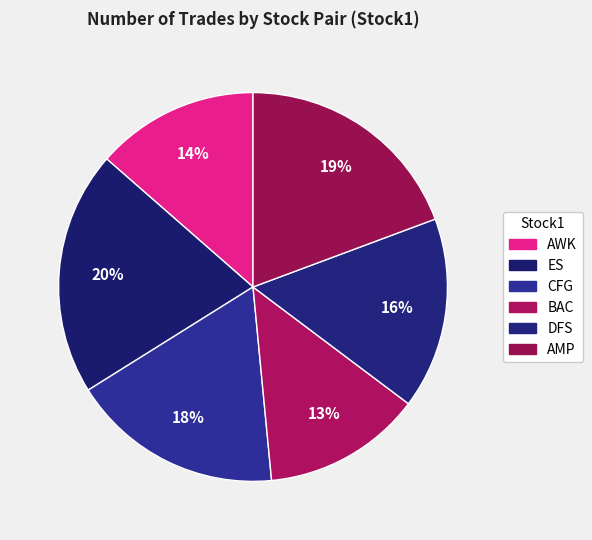

To the nearest percent, what percentage of the pie is ES?

20%